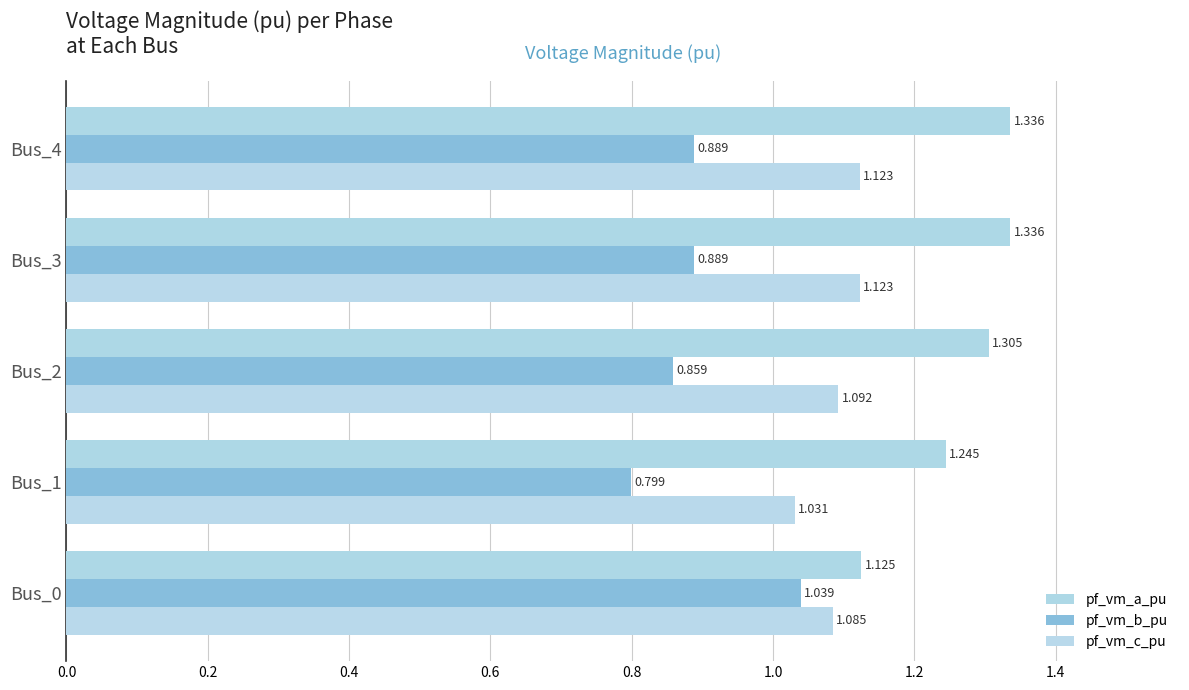

How many distinct data groups are displayed?

3